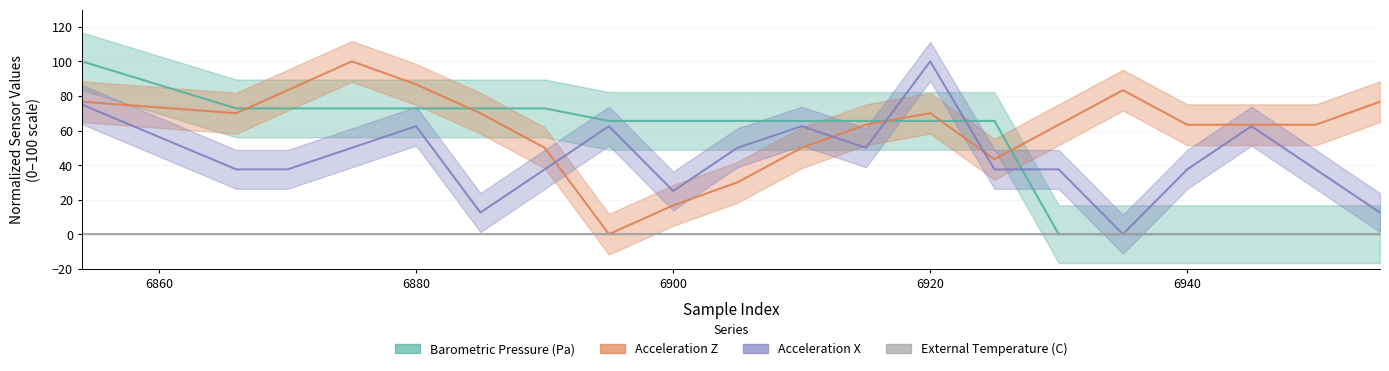

True or false: Acceleration Z and Barometric Pressure (Pa) cross at least once.

True